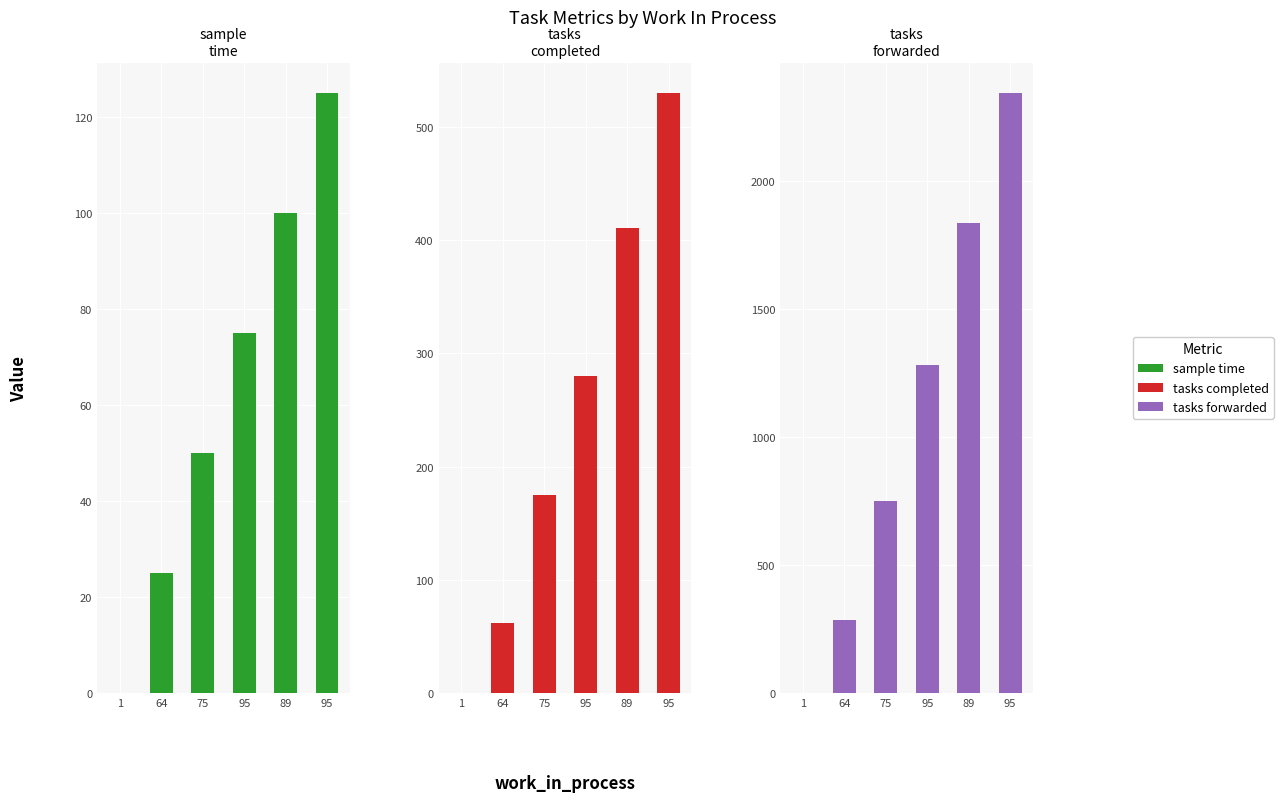

At 1, list the series in order from smallest to largest.

sample_time, tasks_completed, tasks_forwarded